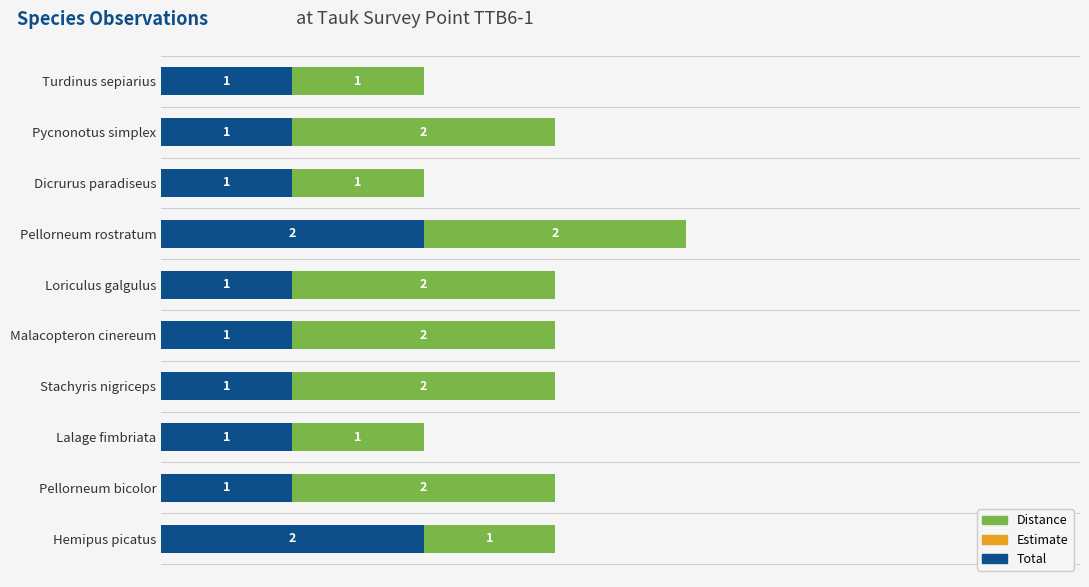

True or false: Total has a value of 0 at Stachyris nigriceps.

False